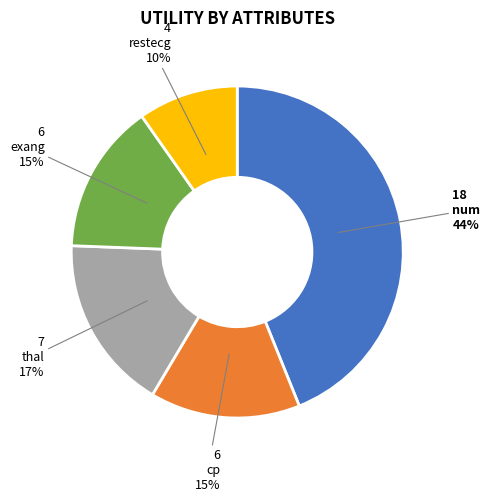

What percentage is the thal slice, to the nearest percent?

17%